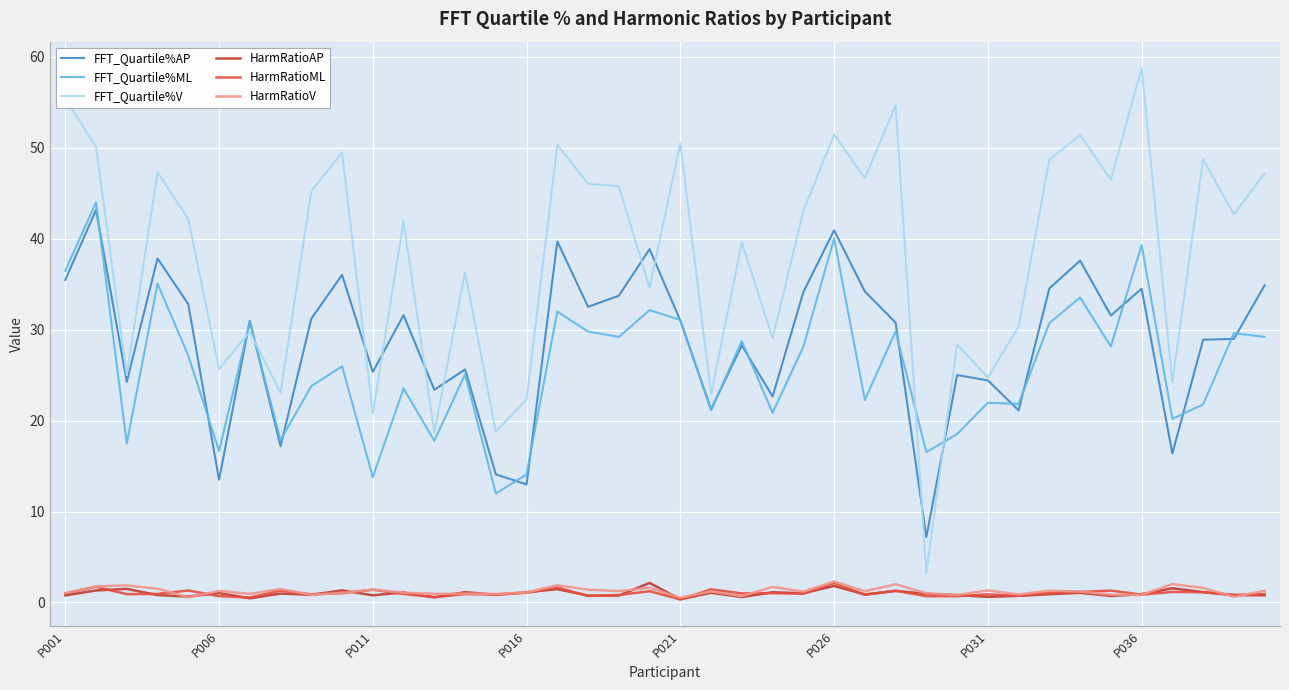

Which series has the widest spread of values?

FFT_Quartile%V